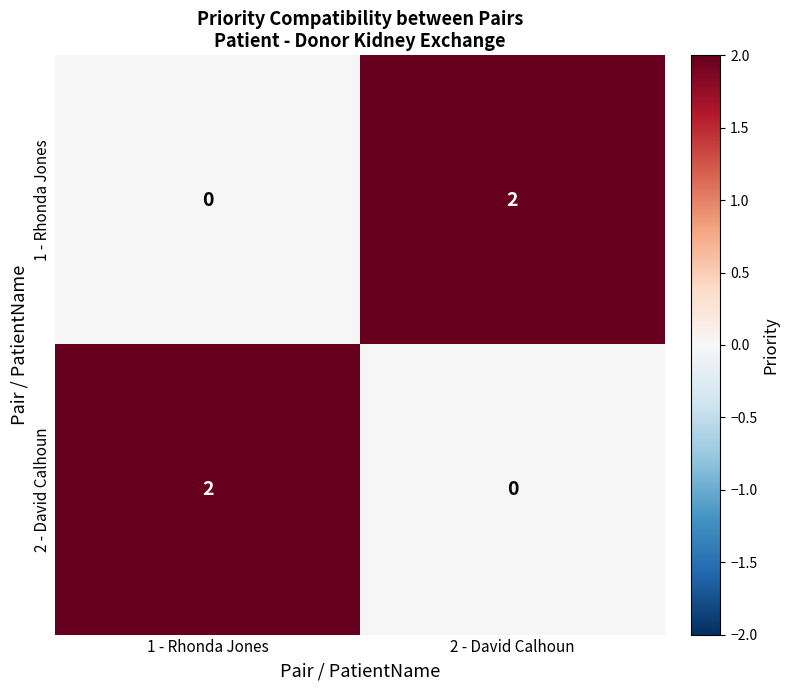

The 1 - Rhonda Jones series shows 1 at 1 - Rhonda Jones. True or false?

False